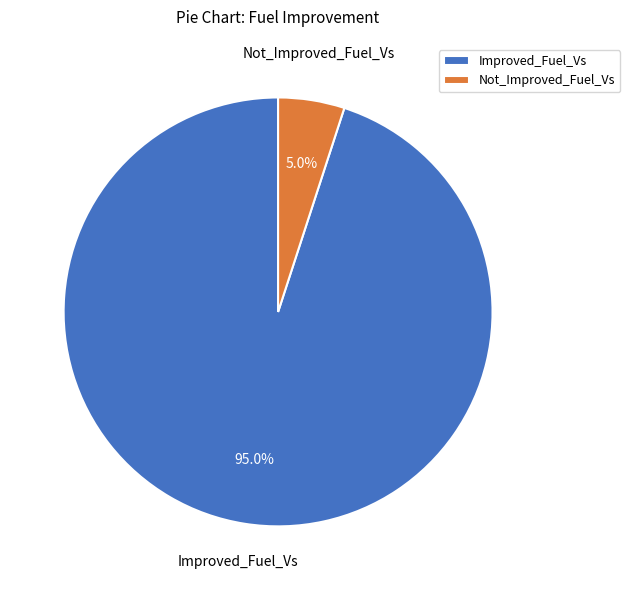

Do Improved_Fuel_Vs and Not_Improved_Fuel_Vs together represent more than half of the pie?

Yes